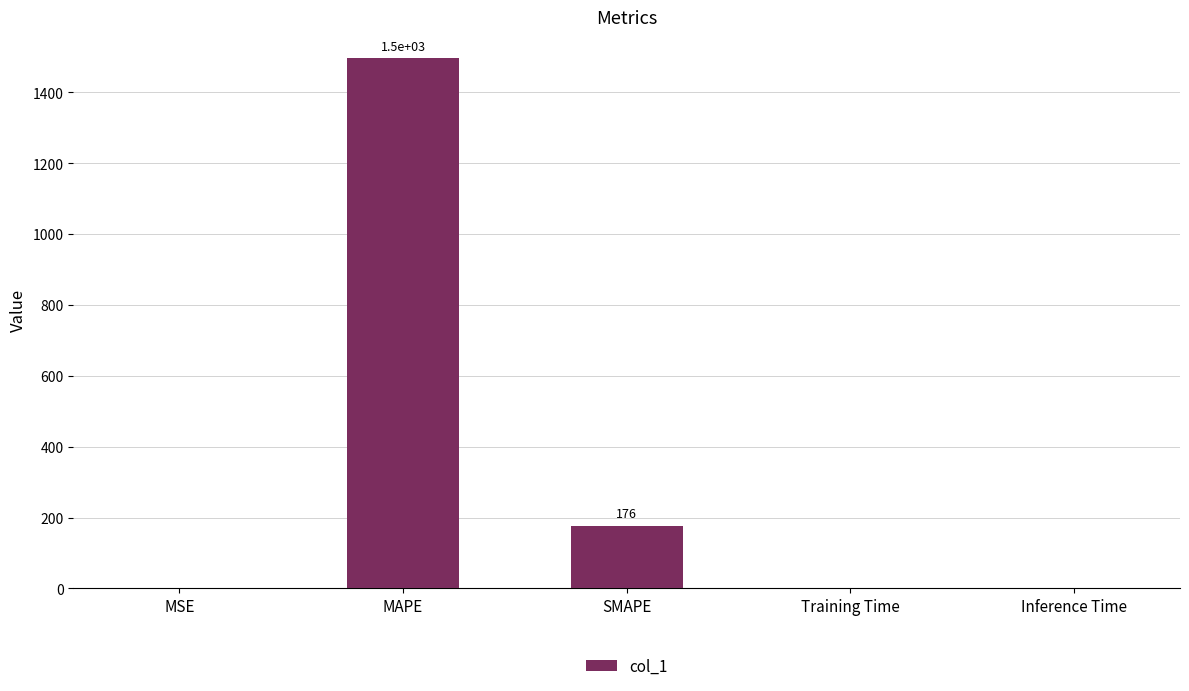

The value at MAPE is 2421.0. True or false?

False